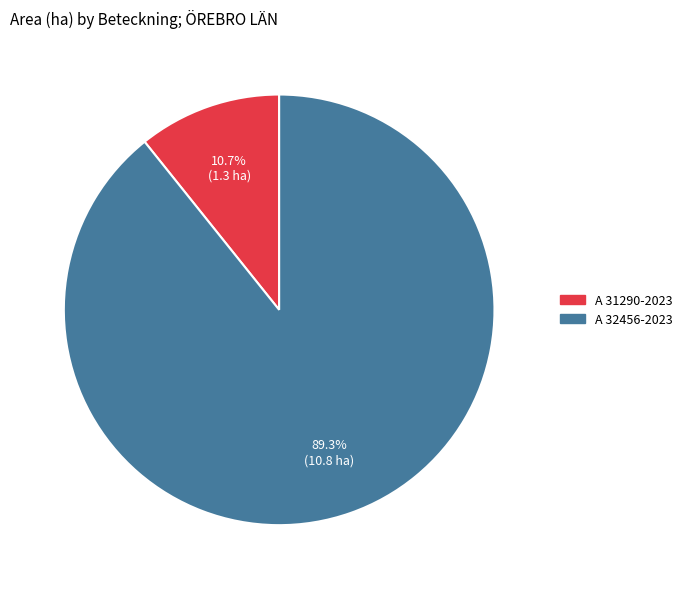

Combined, what portion of the pie is A 32456-2023 and A 31290-2023?

100.0%